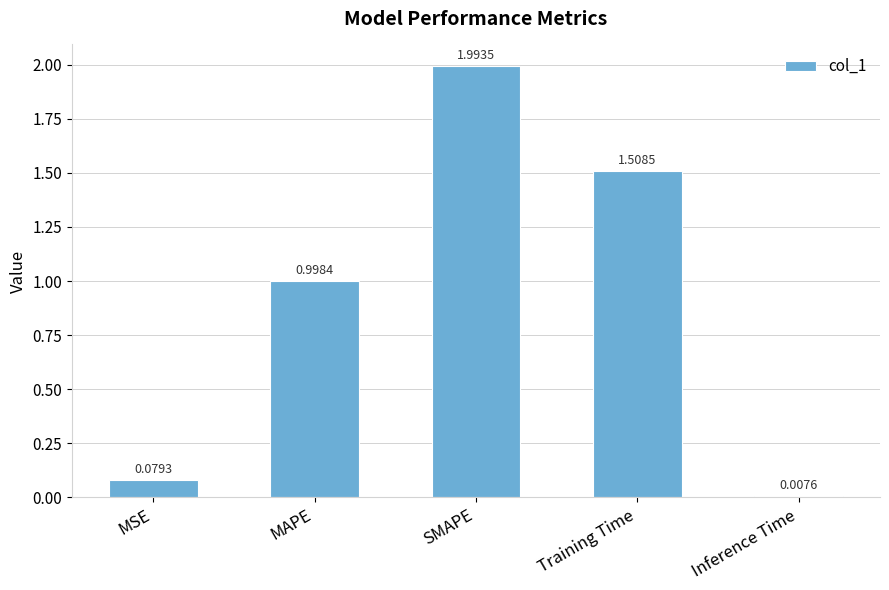

List the labels in order of value, largest first.

SMAPE, Training Time, MAPE, MSE, Inference Time